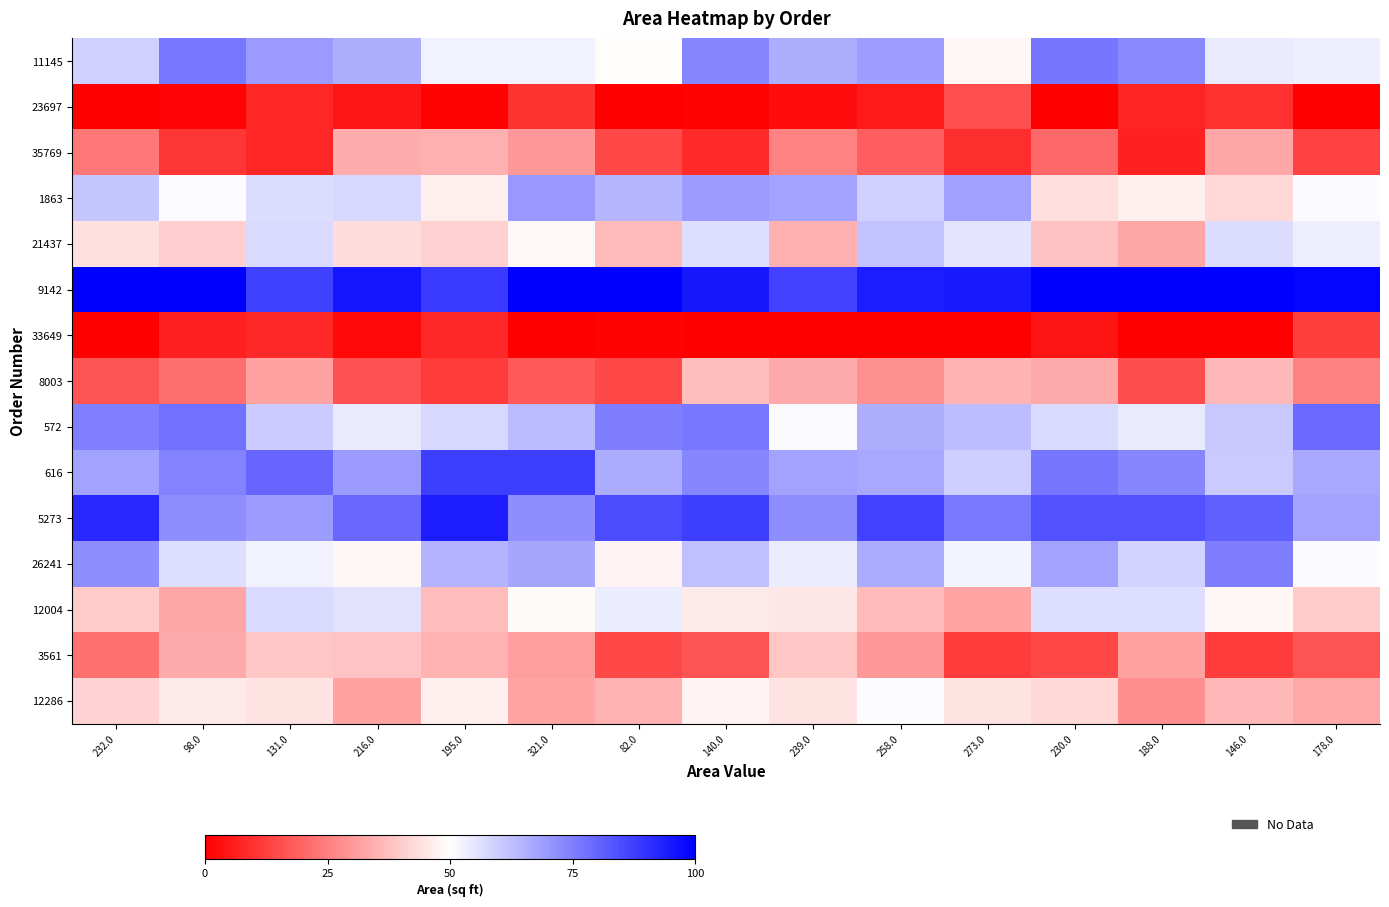

Rank the series at 230.0 from highest to lowest value.

9142, 5273, 616, 11145, 26241, 572, 12004, 1863, 12286, 21437, 8003, 35769, 3561, 33649, 23697